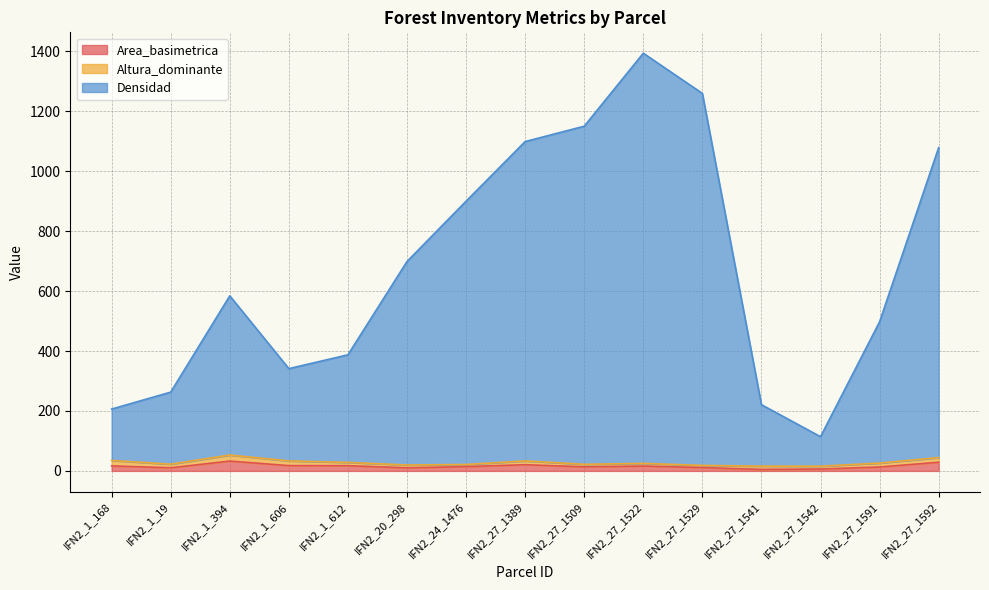

What is the highest value of the Area_basimetrica series?

32.7